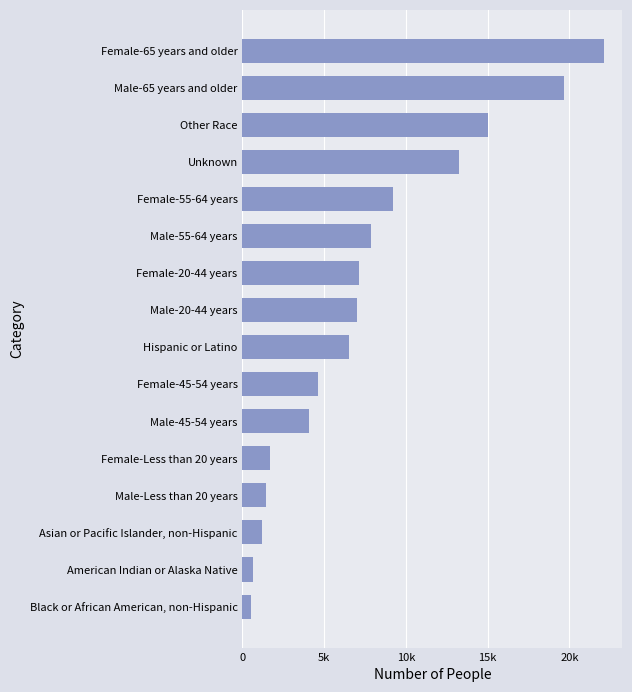

Are the bars horizontal?

Yes